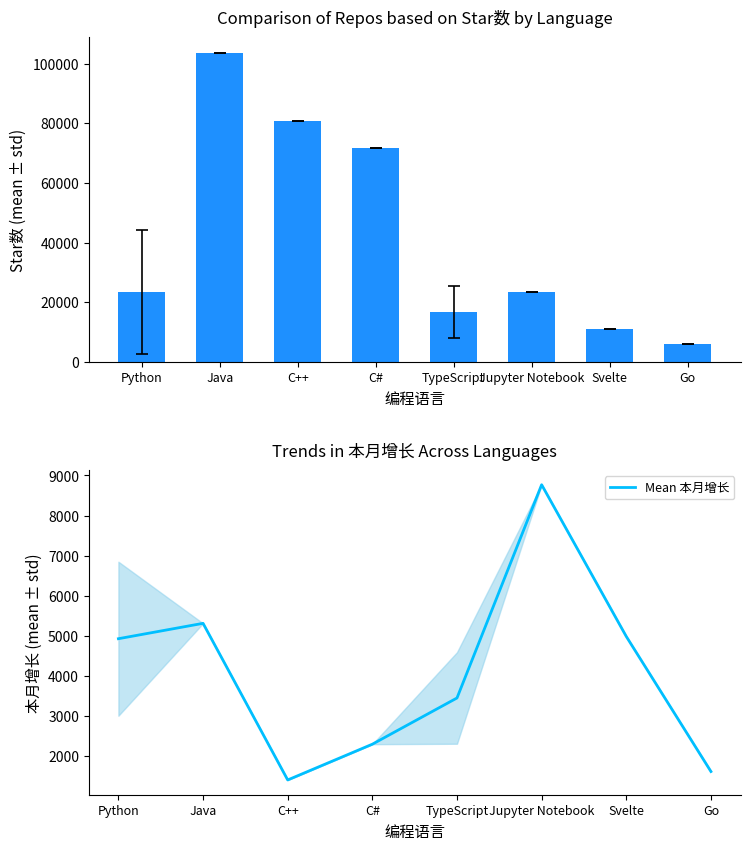

How many data points in Mean Star数 are less than 23451?

4